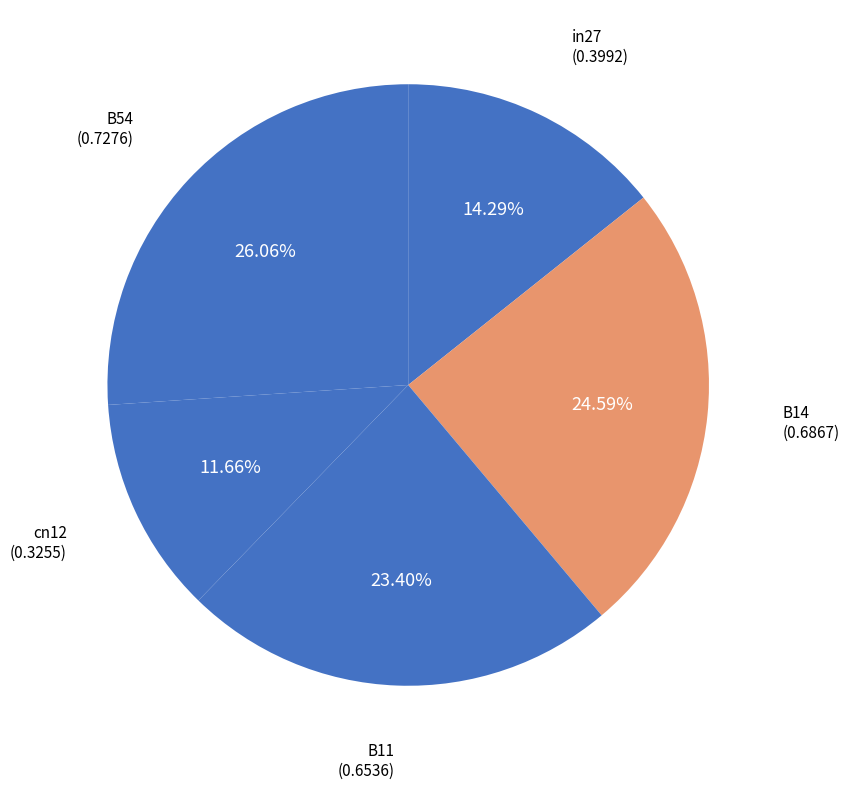

Between B11 and cn12, which is larger?

B11